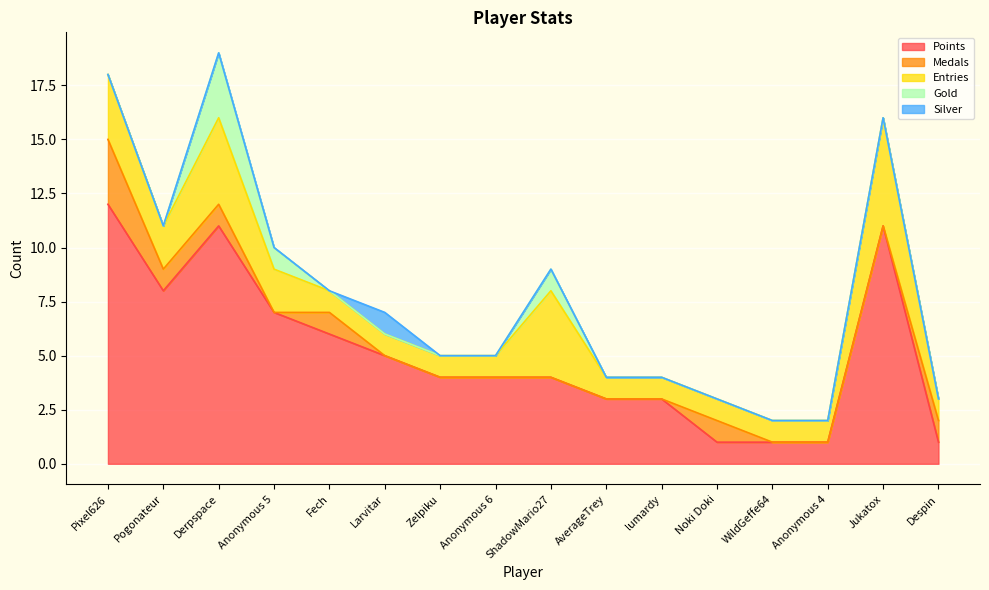

Between Pogonateur and Fech, which series saw the biggest shift?

Points